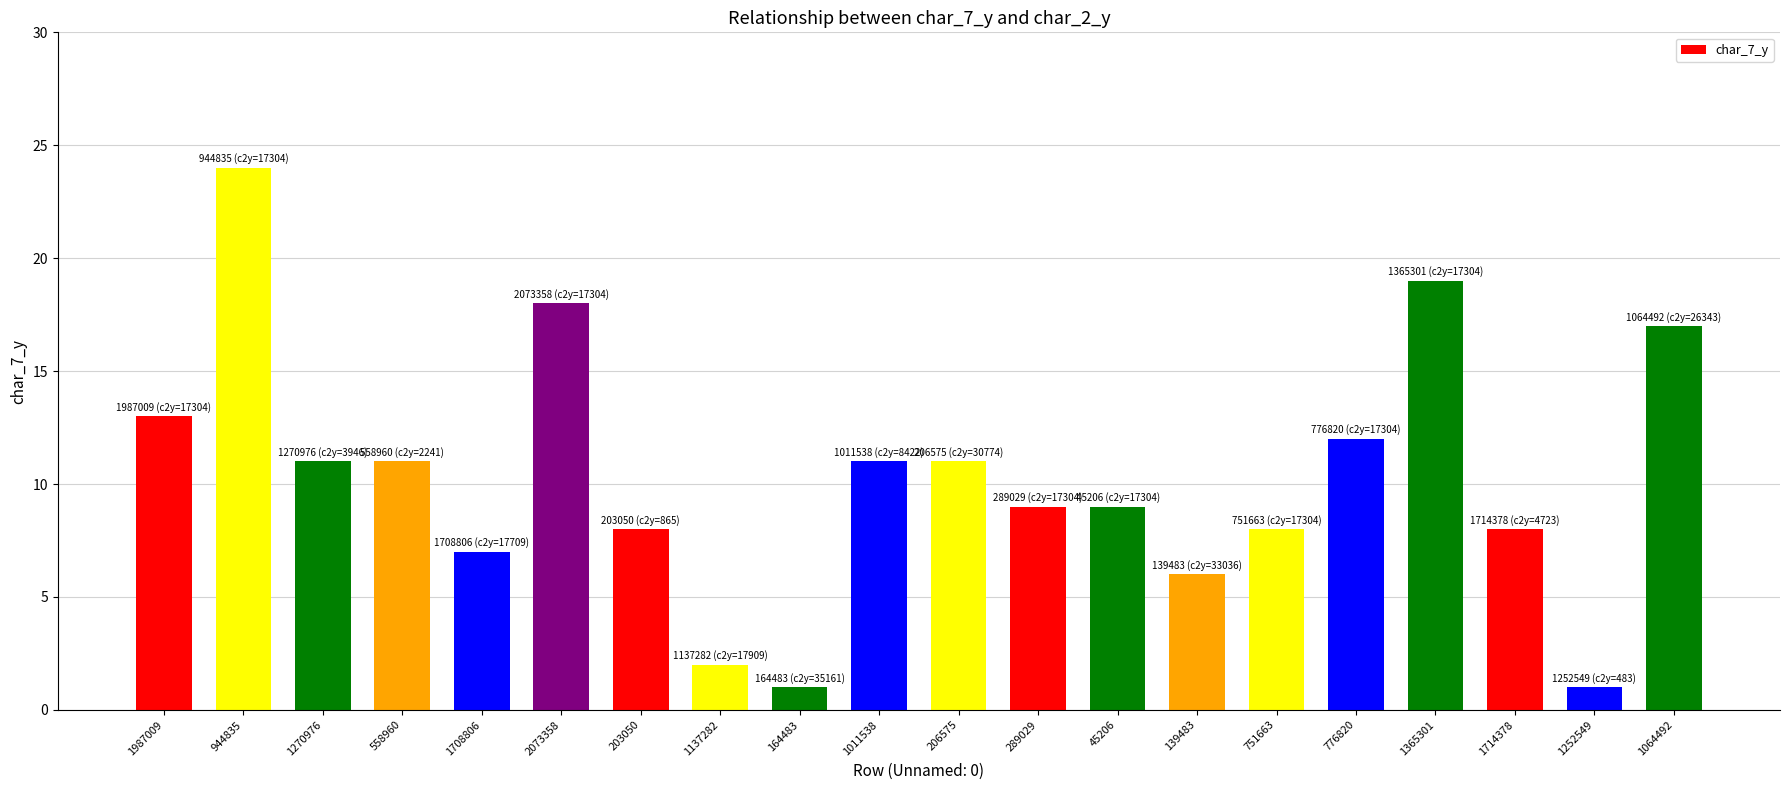

Reading left to right, what are all the values shown in this chart?

1987009=13	944835=24	1270976=11	558960=11	1708806=7	2073358=18	203050=8	1137282=2	164483=1	1011538=11	206575=11	289029=9	45206=9	139483=6	751663=8	776820=12	1365301=19	1714378=8	1252549=1	1064492=17